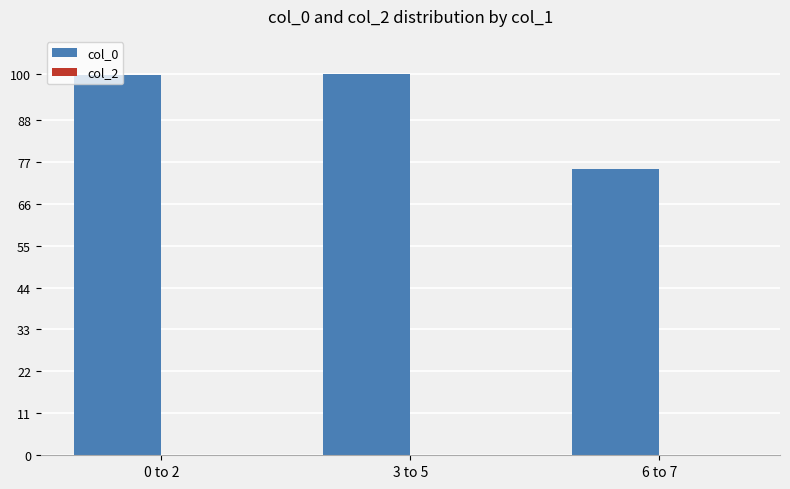

At which category does the chart reach its minimum across all series?

6 to 7